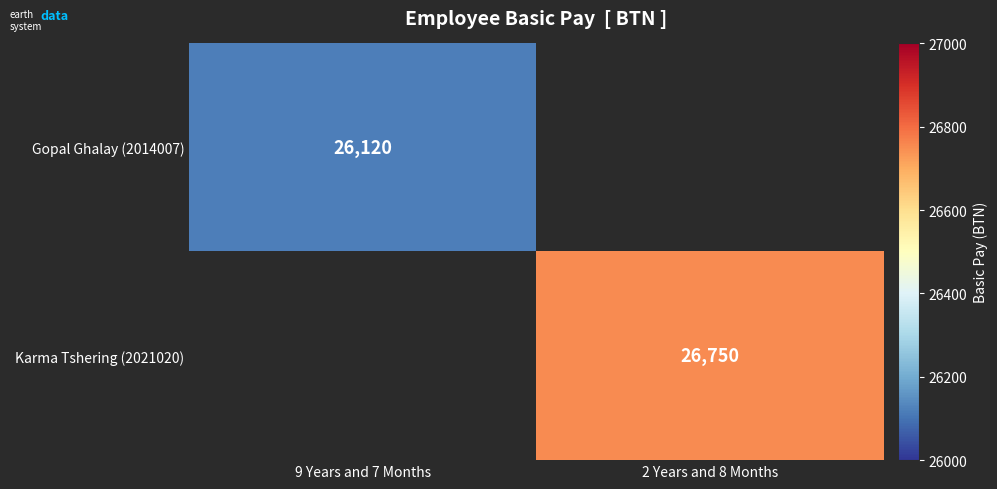

True or false: Karma Tshering (2021020) has a value of 38904 at 2 Years and 8 Months.

False